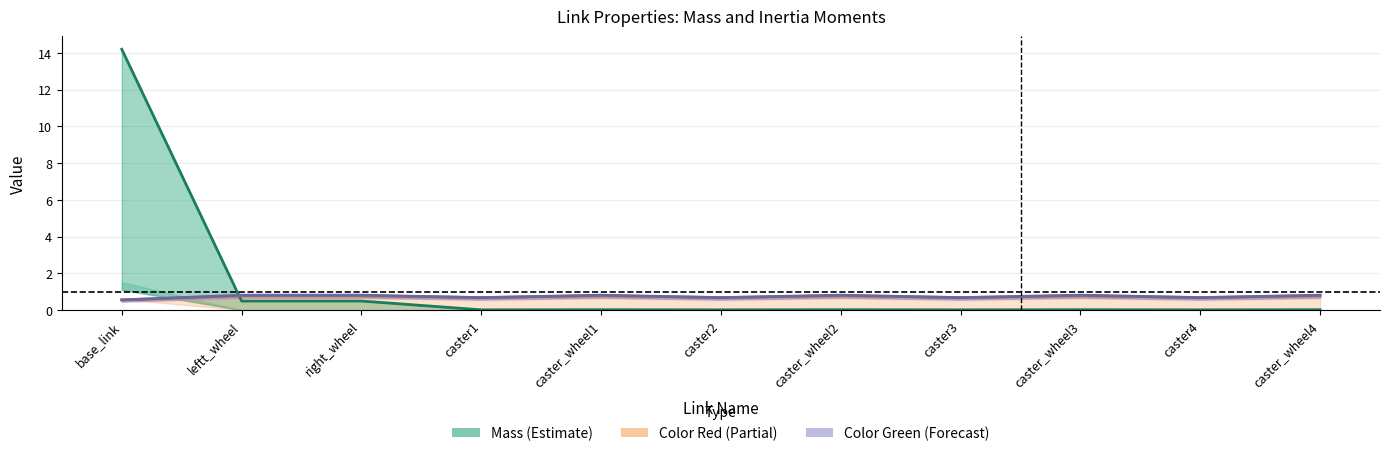

In Color Red, how many points are higher than both neighbors (excluding endpoints)?

3